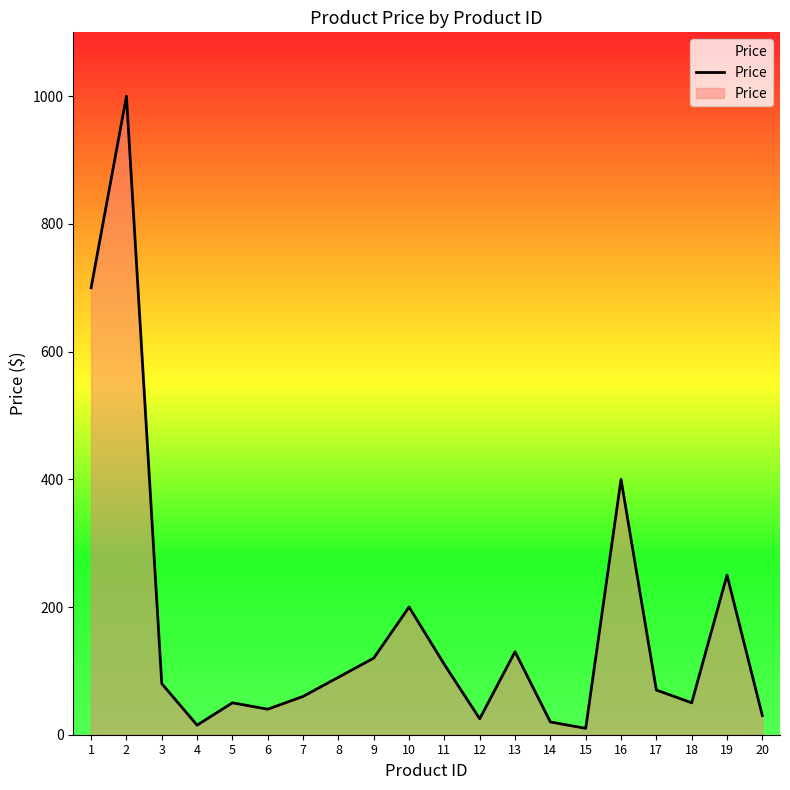

The value at 6 is 40.0. True or false?

True